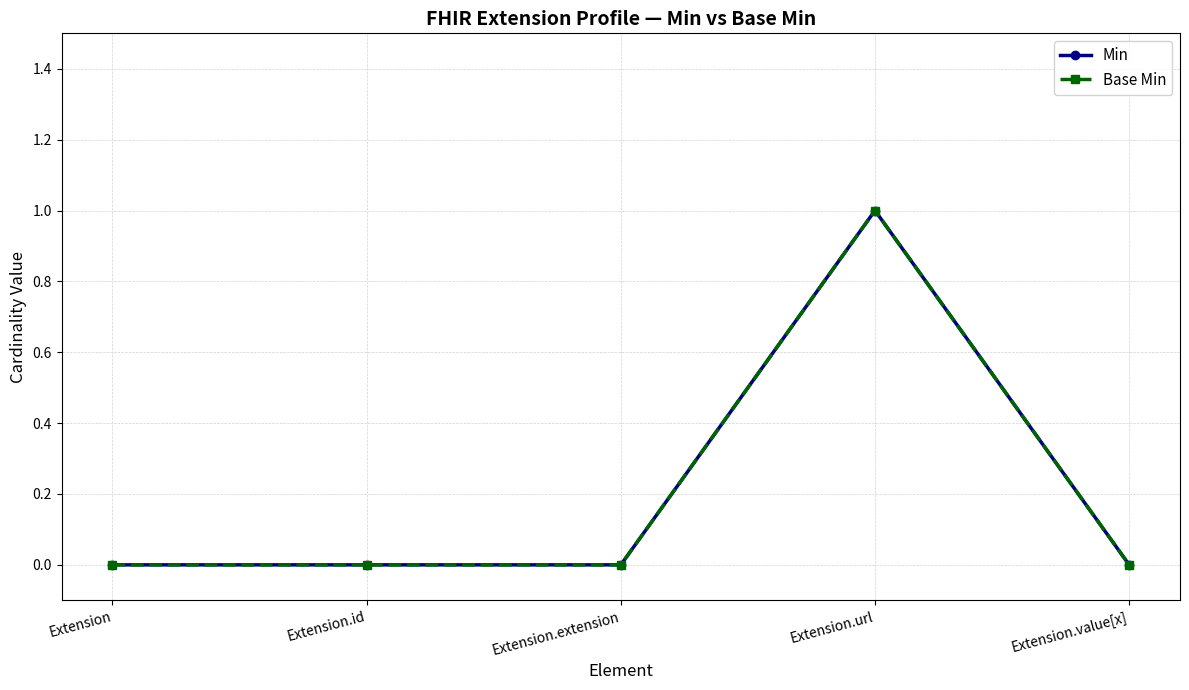

Reading left to right, list all the values displayed in this chart.

Min: 0	0	0	1	0
Base Min: 0	0	0	1	0